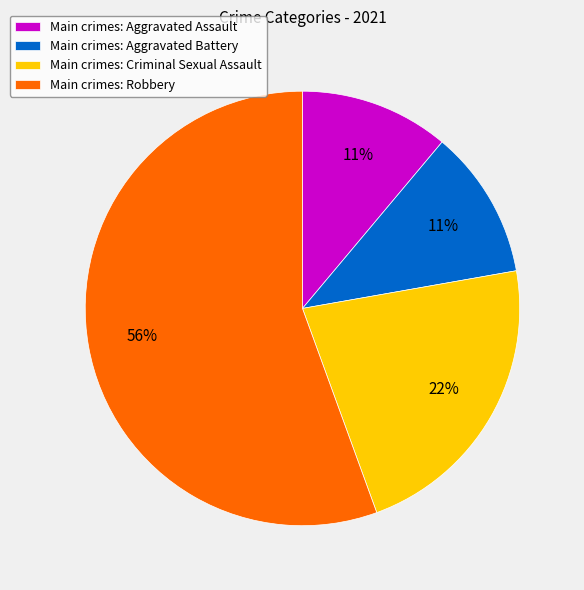

To the nearest percent, what is the average slice percentage?

25%